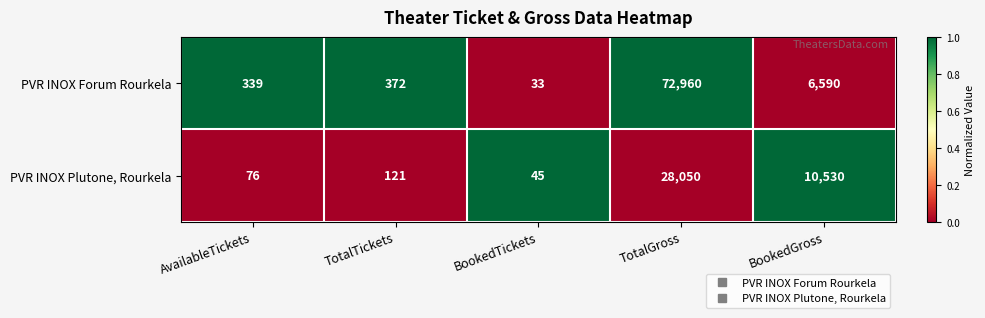

How many data points does each series have?

5